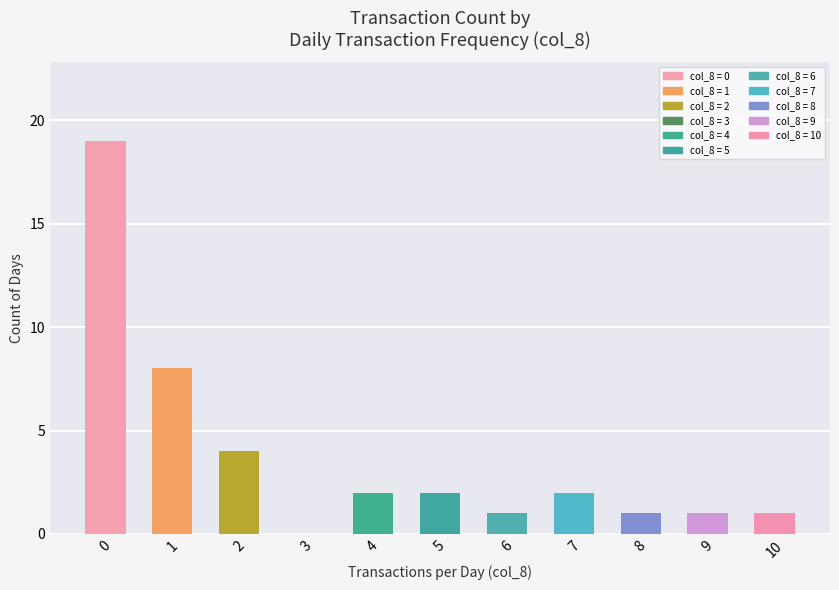

What is the maximum value shown in the chart?

19